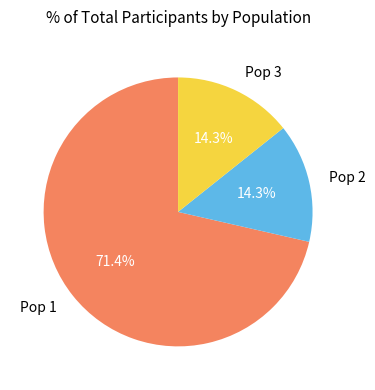

To the nearest percent, what percentage of the pie is Pop 3?

14%